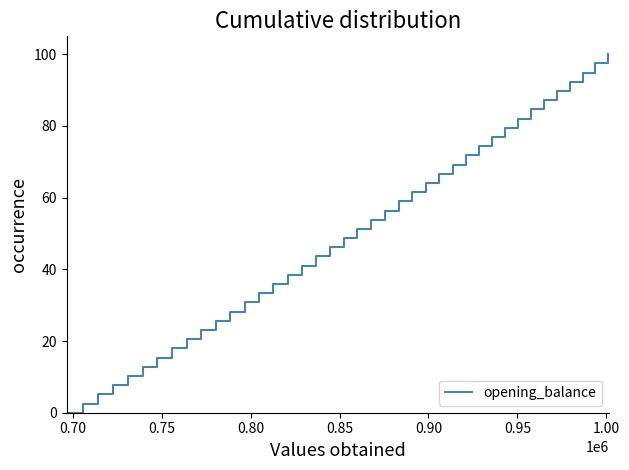

How many categories are shown in the chart?

40